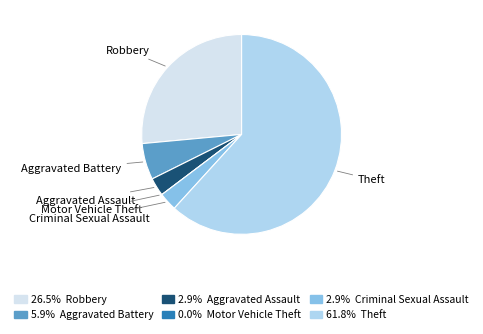

Does any single category account for the majority?

Yes